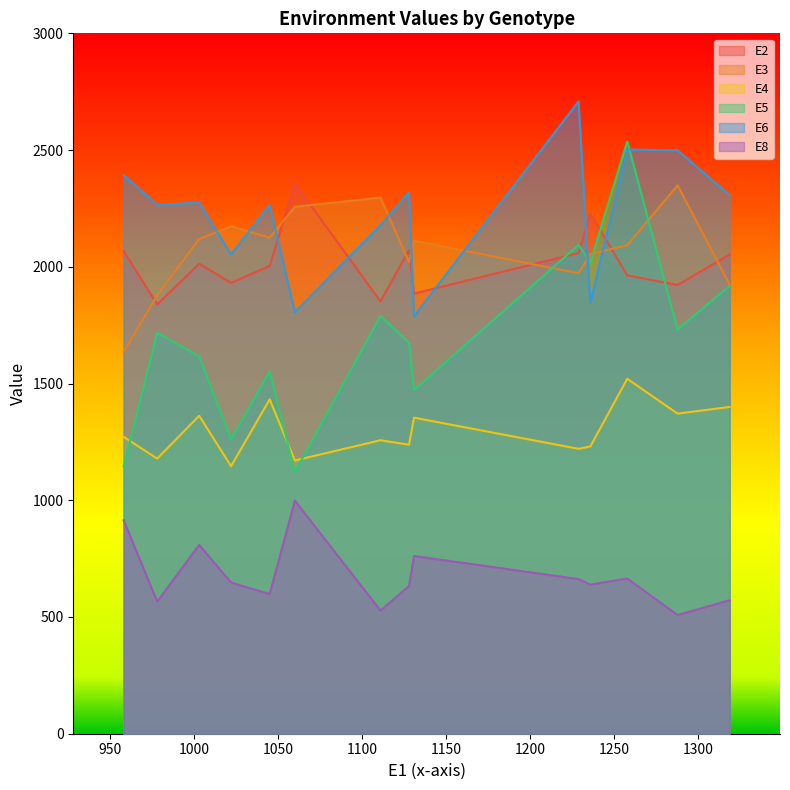

What is the total value across all series at G4?

9371.3